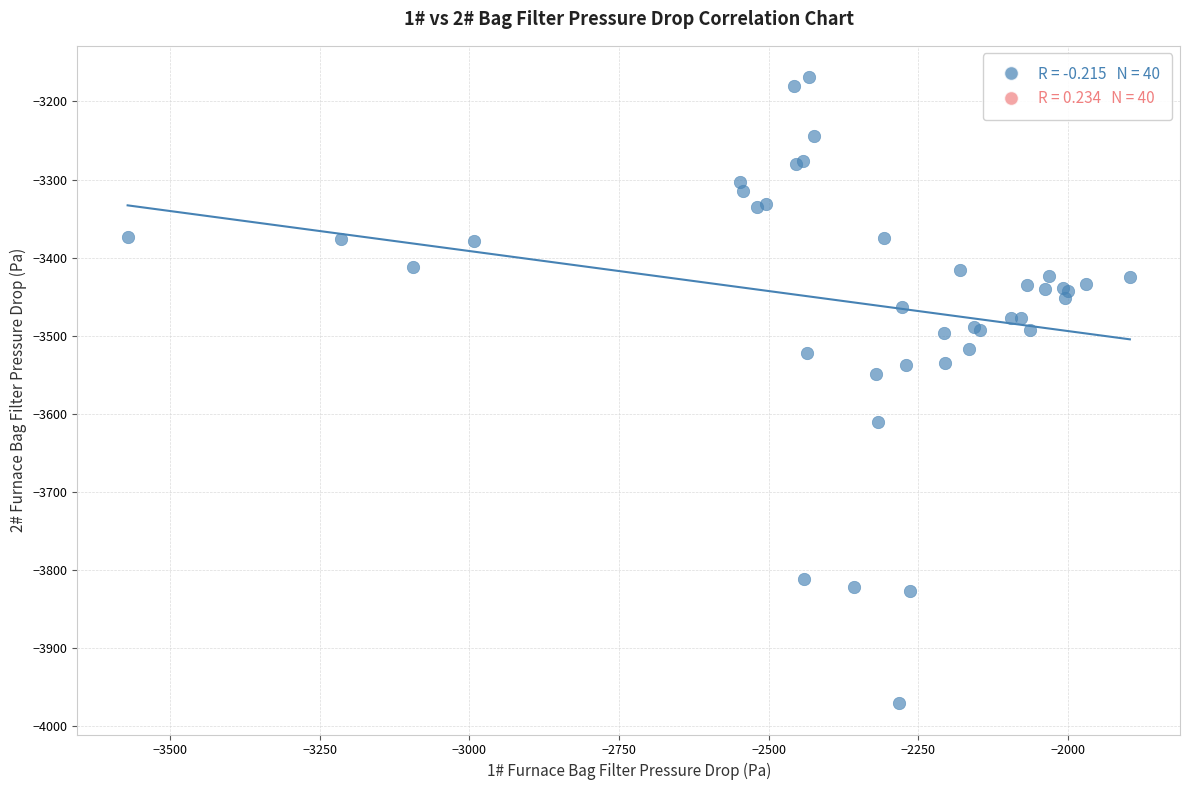

What Y value in the scatter plot is closest to -3569?

-3549.2